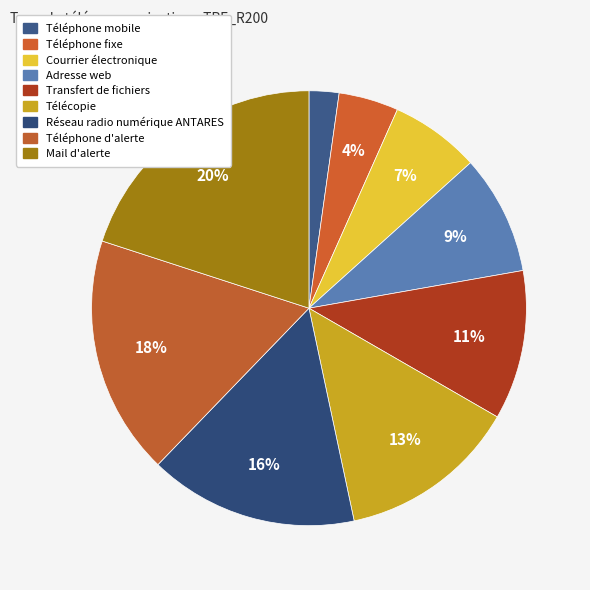

Which slice is the largest?

Mail d'alerte